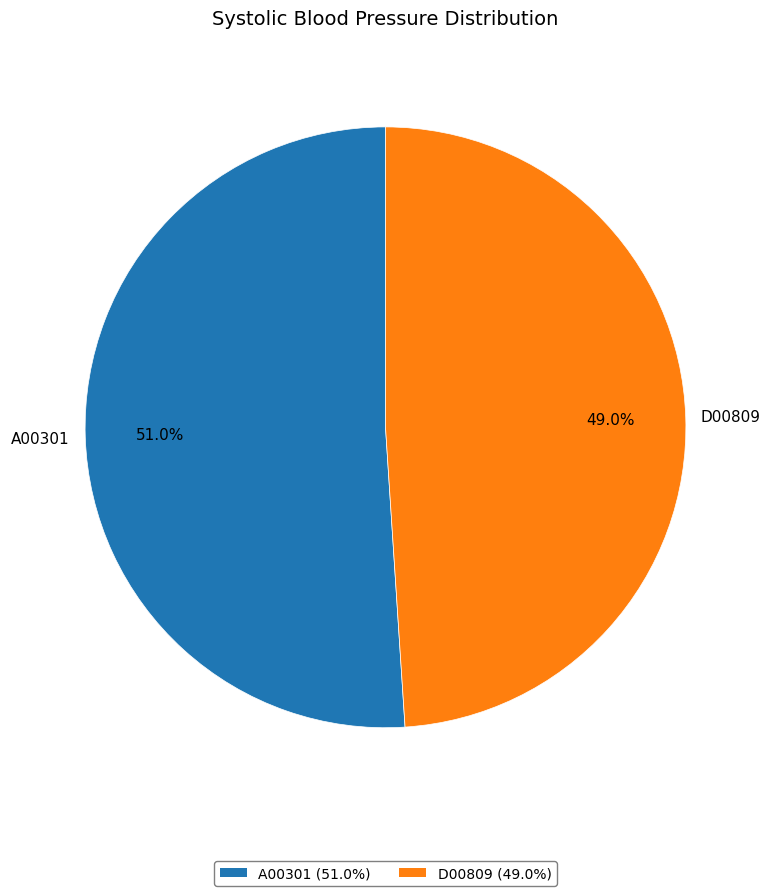

Do A00301 and D00809 together represent more than half of the pie?

Yes